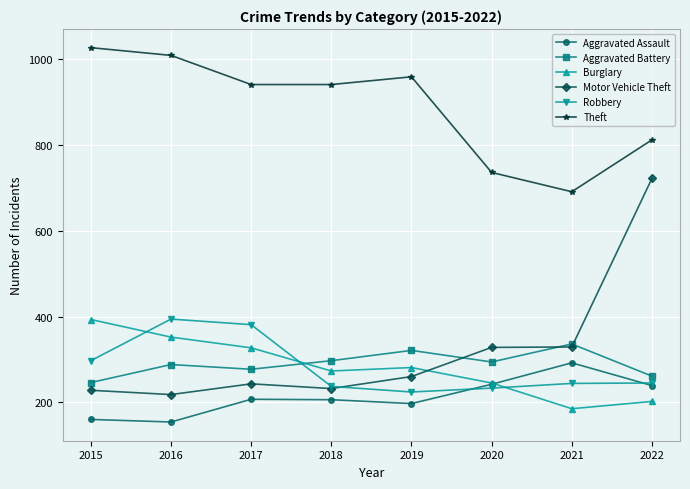

What is the value of the Theft point at the 3rd from the left?

941